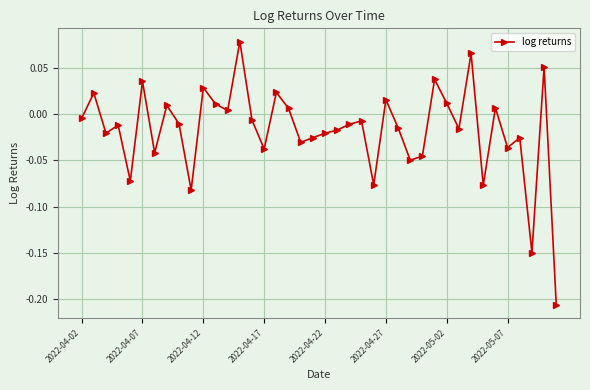

What is the difference between the second highest and minimum values?

0.3